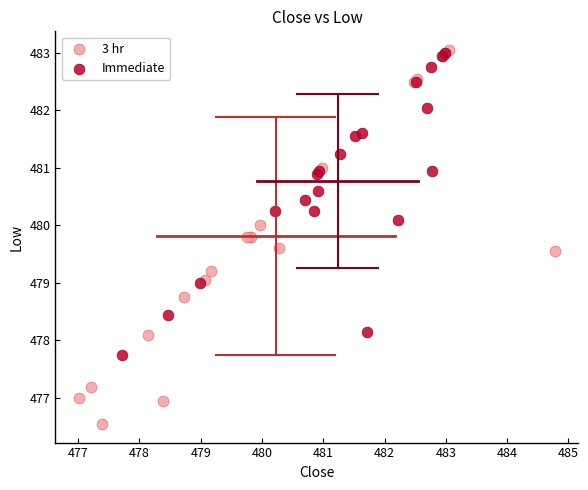

Which series has the largest Y range (max minus min)?

3 hr